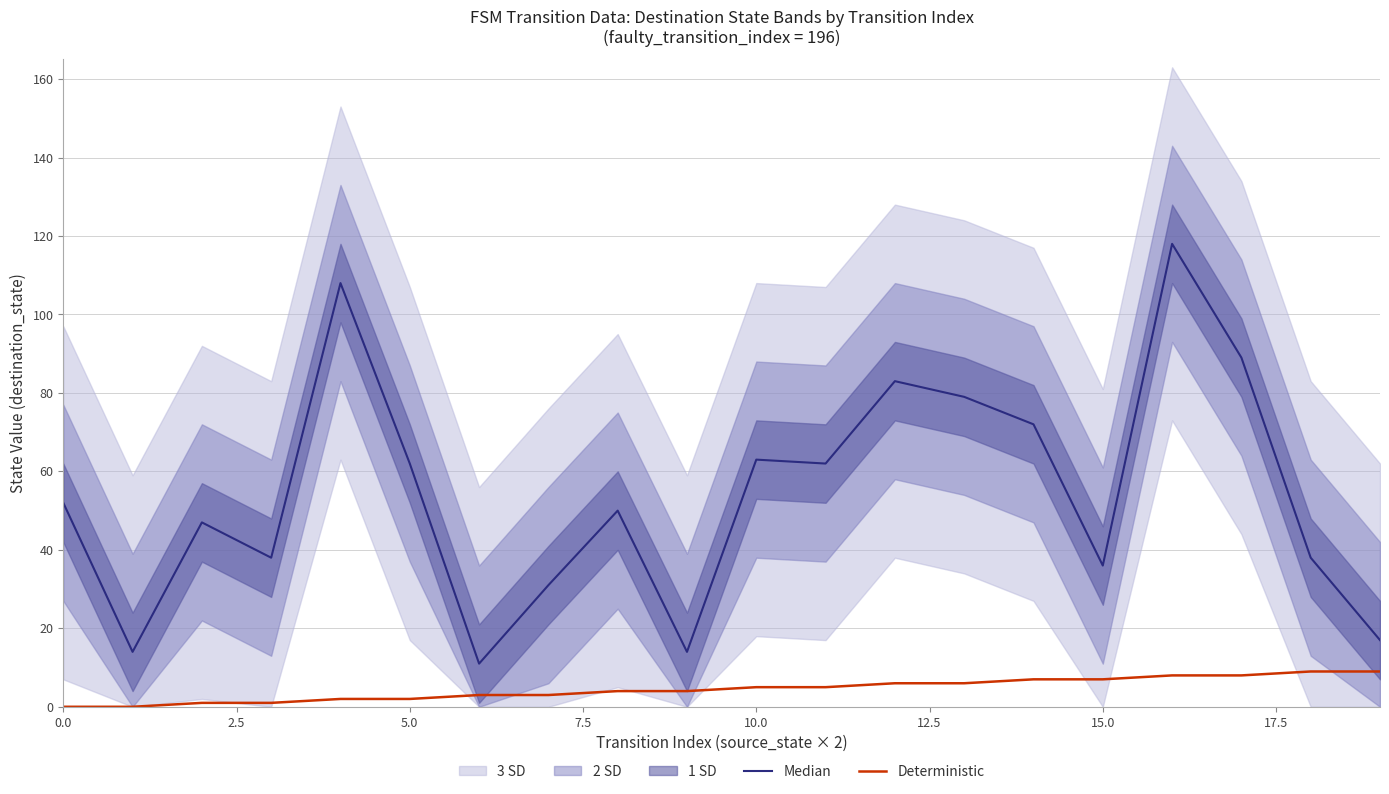

What is the difference between the second highest and second lowest values in the Deterministic series?

9